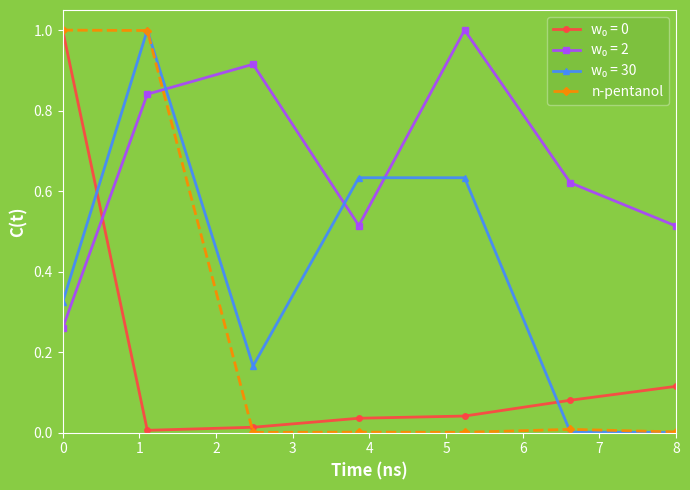

How many lines are shown in the chart?

4